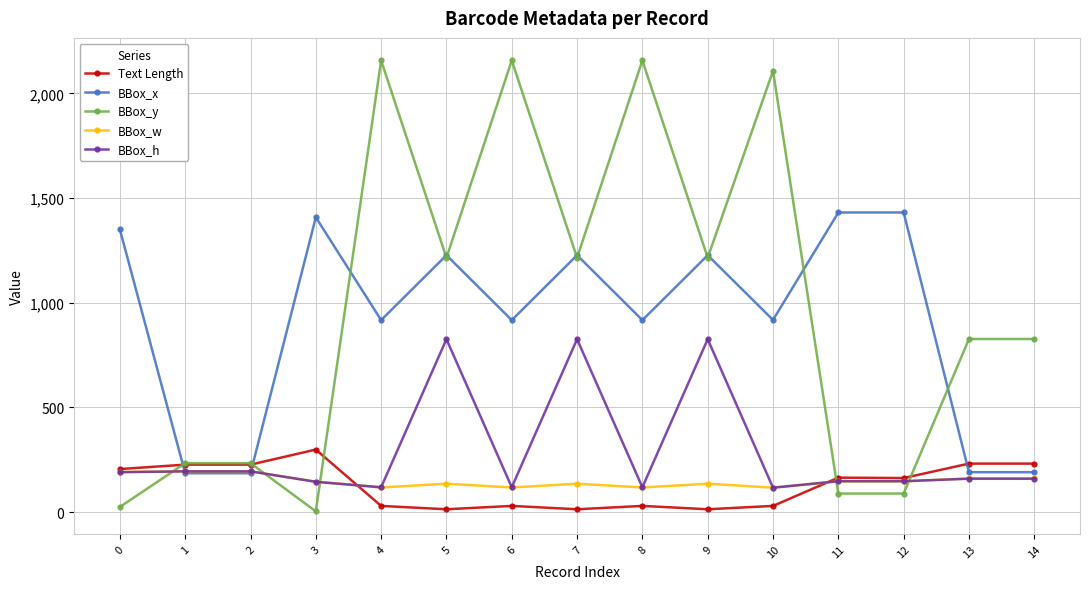

What is the maximum value for BBox_x?

1431